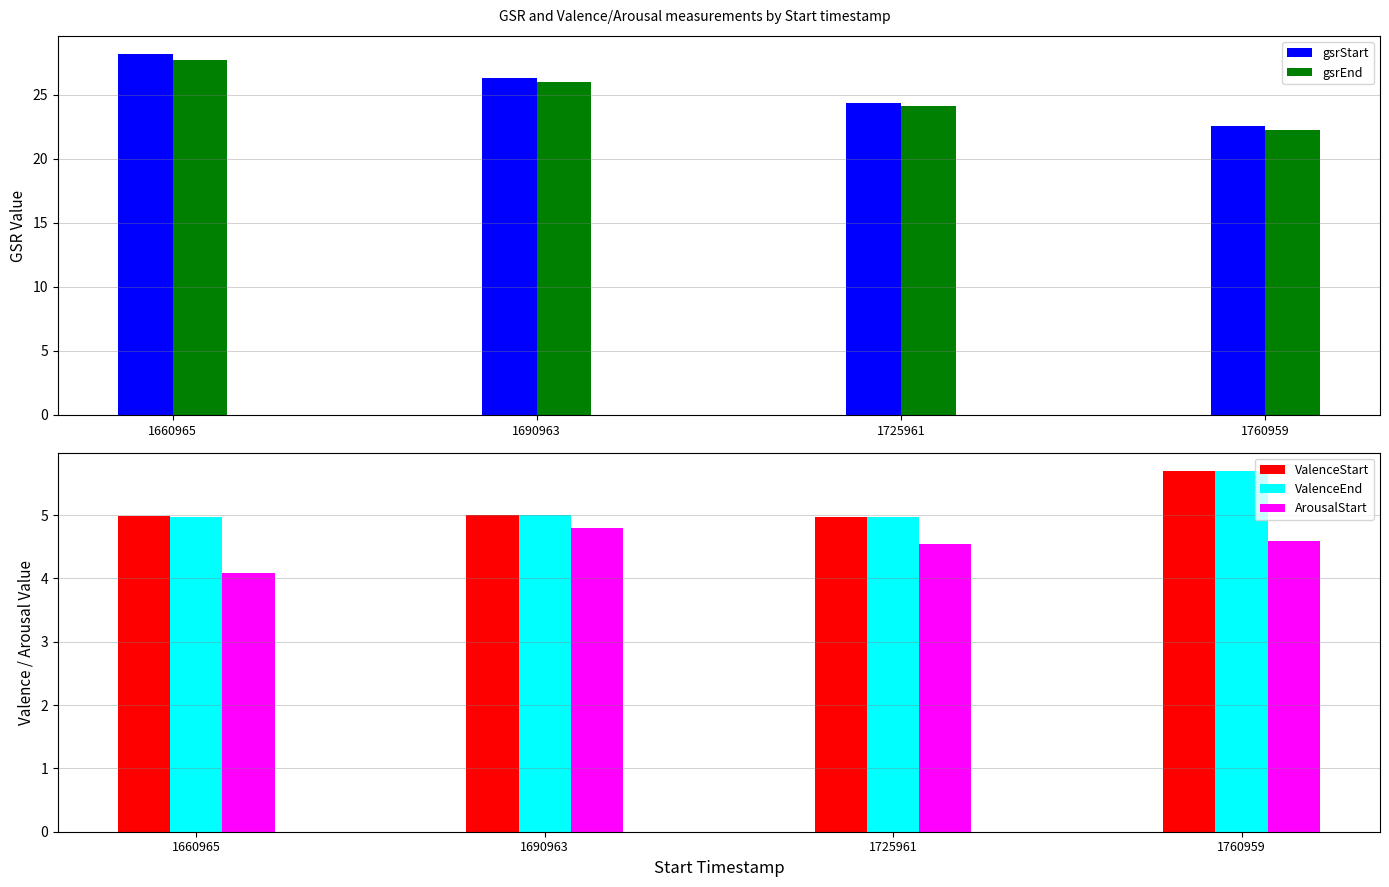

How many data points does each series have?

4